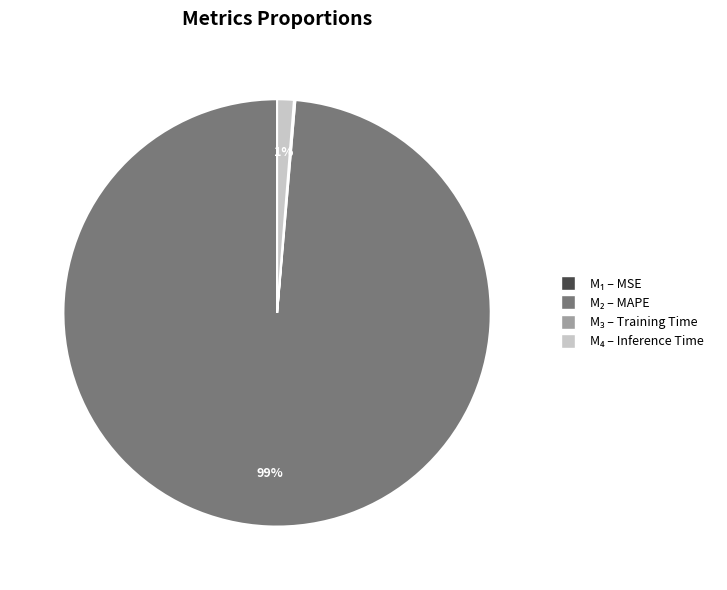

Is there any slice that represents more than half of the pie?

Yes